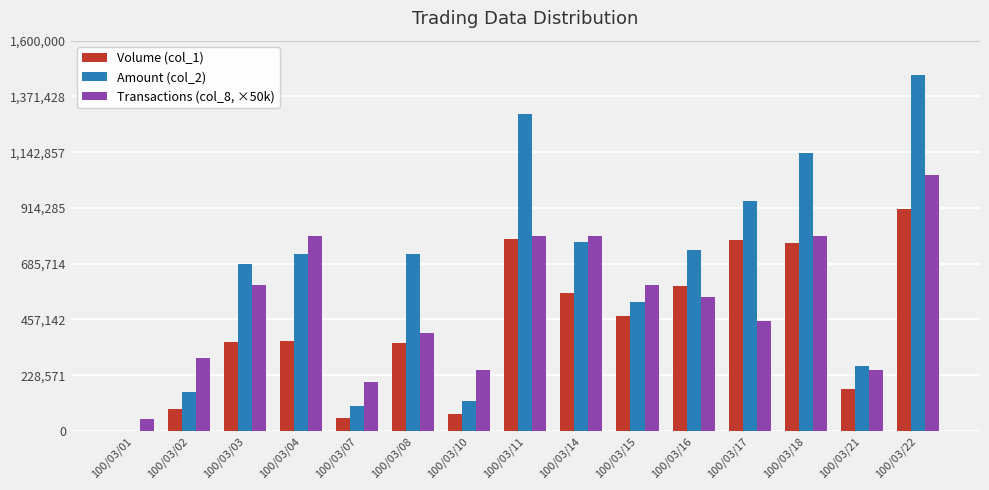

At which label does Transactions (col_8, ×50k) reach its peak?

100/03/22